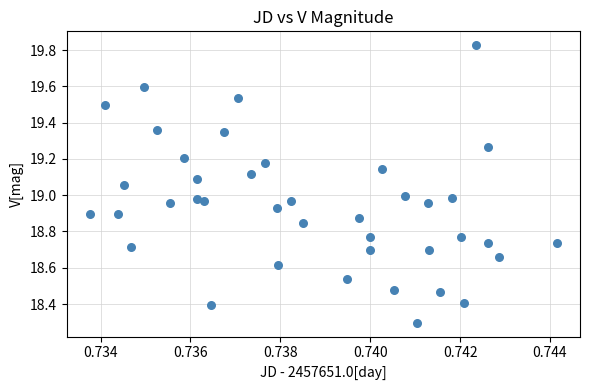

What is the range of Y values (max minus min)?

1.5